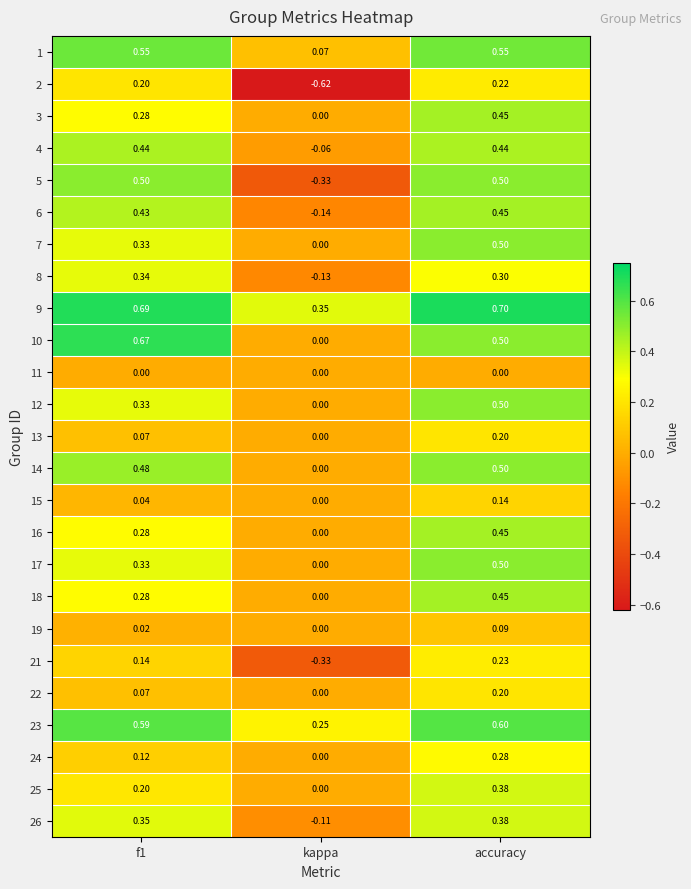

At which label is 23 closest to 0?

kappa